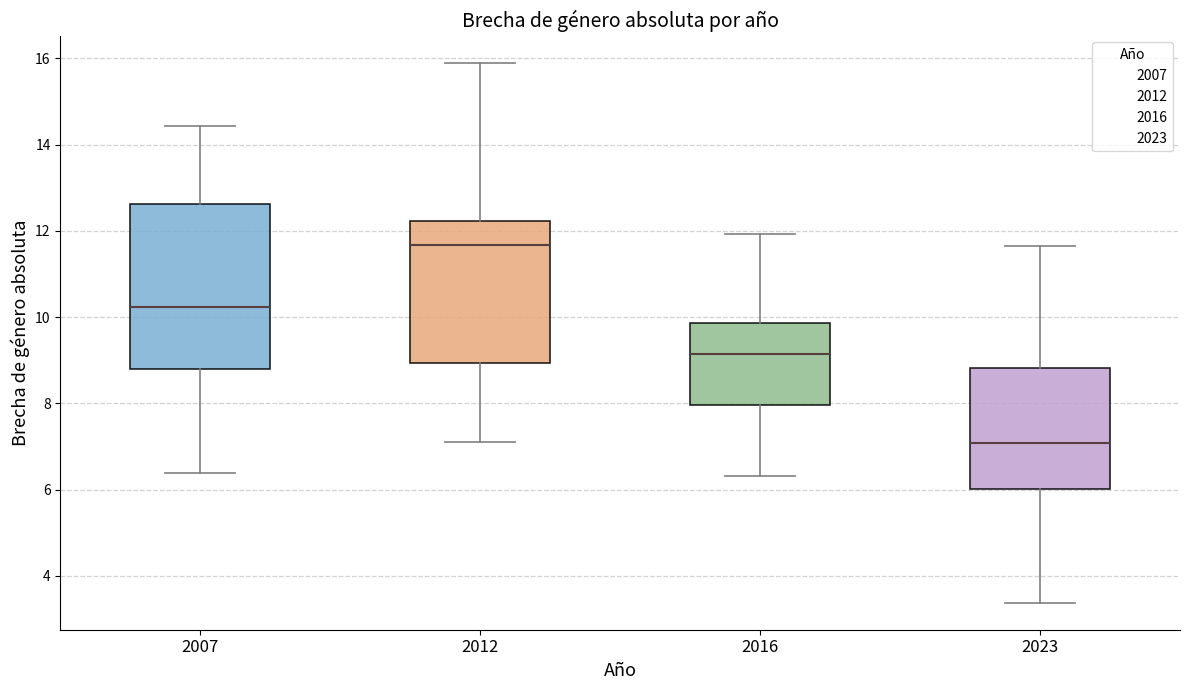

Which box has the highest median line?

2012